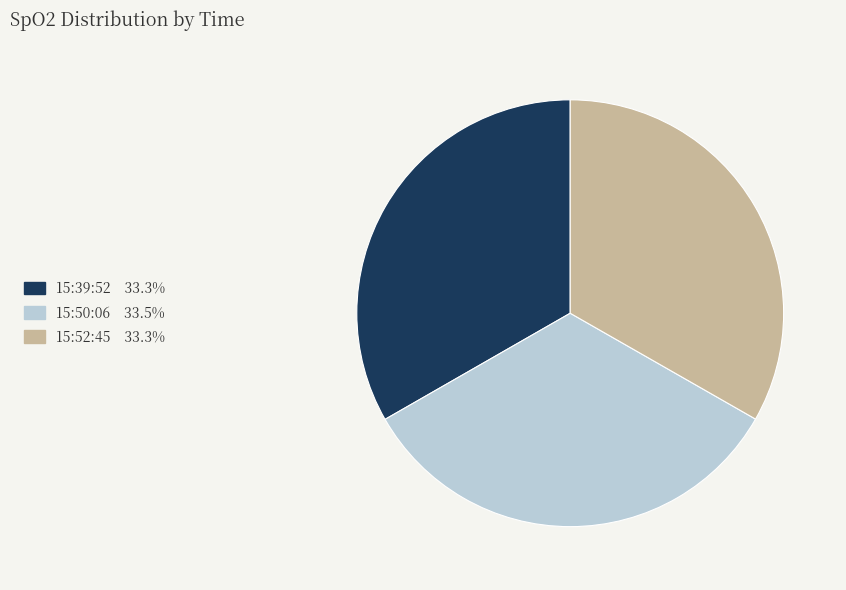

Is 15:39:52 the majority of the pie?

No